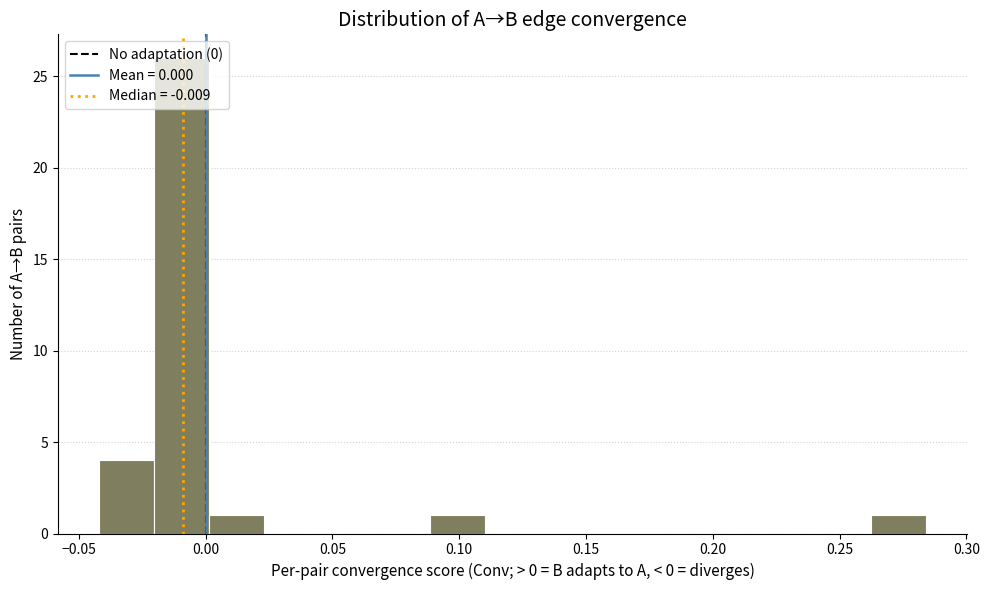

Which range on the x-axis has the tallest bar?

-0.020 to 0.000